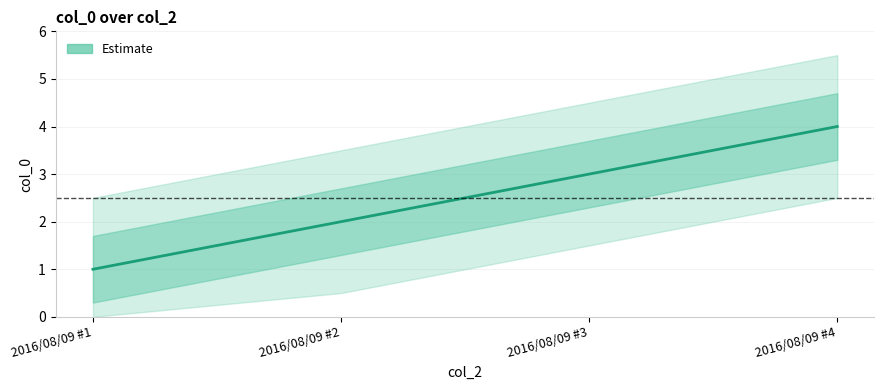

Reading left to right, transcribe all the data shown in this chart.

2016/08/09 #1=1	2016/08/09 #2=2	2016/08/09 #3=3	2016/08/09 #4=4